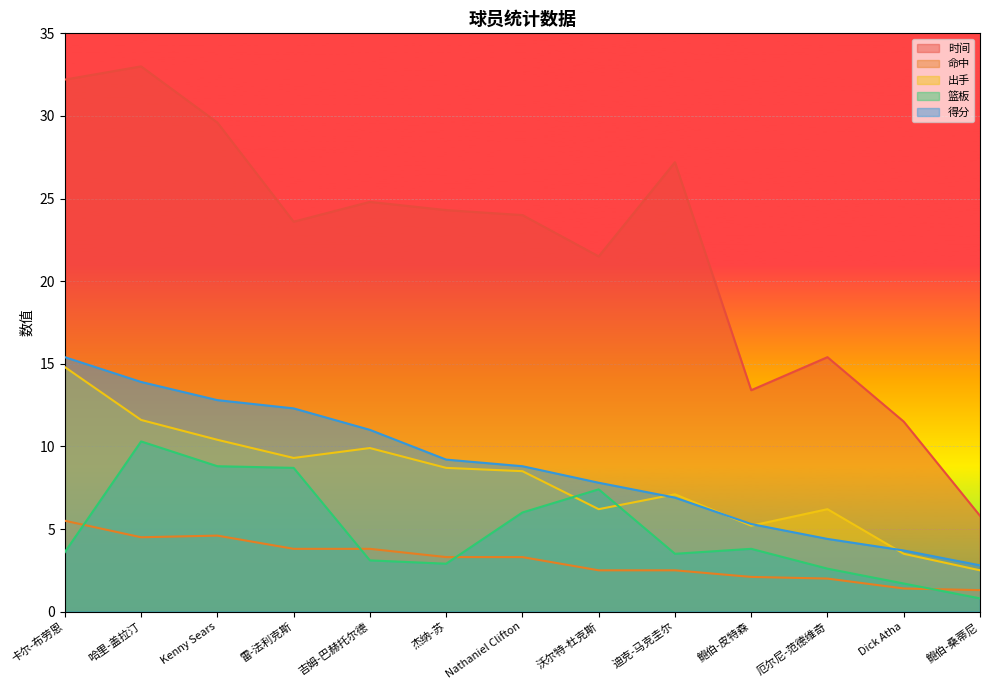

Is the value of 篮板 at Kenny Sears greater than the value of 得分 at 卡尔-布劳恩?

No